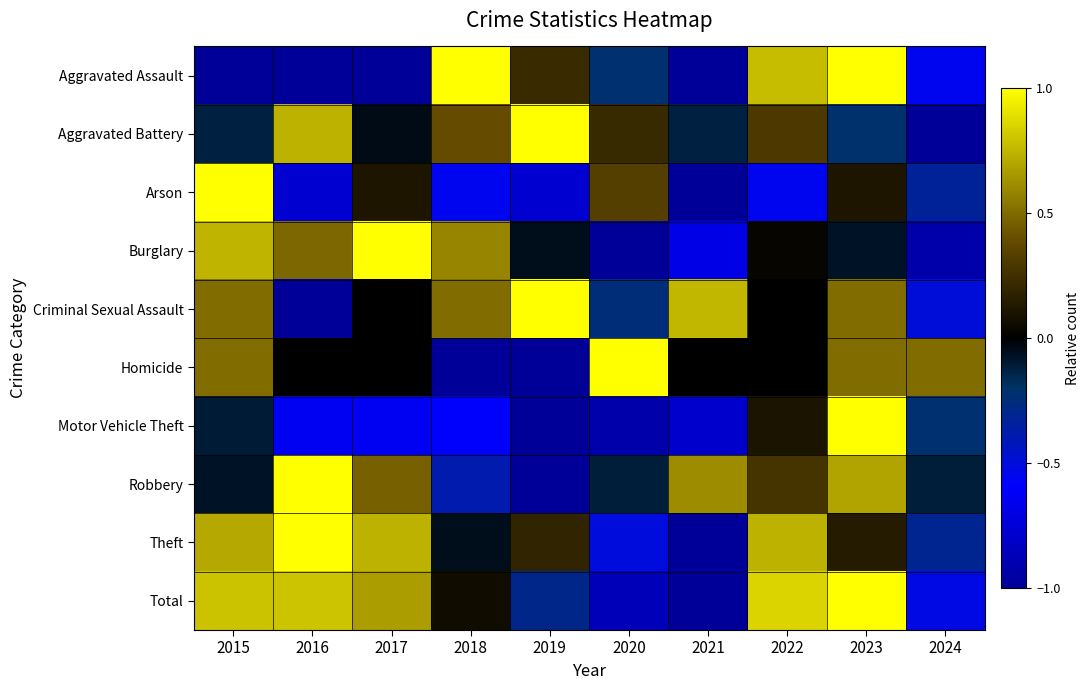

What is the difference between the highest and lowest values at 2020?

2.0